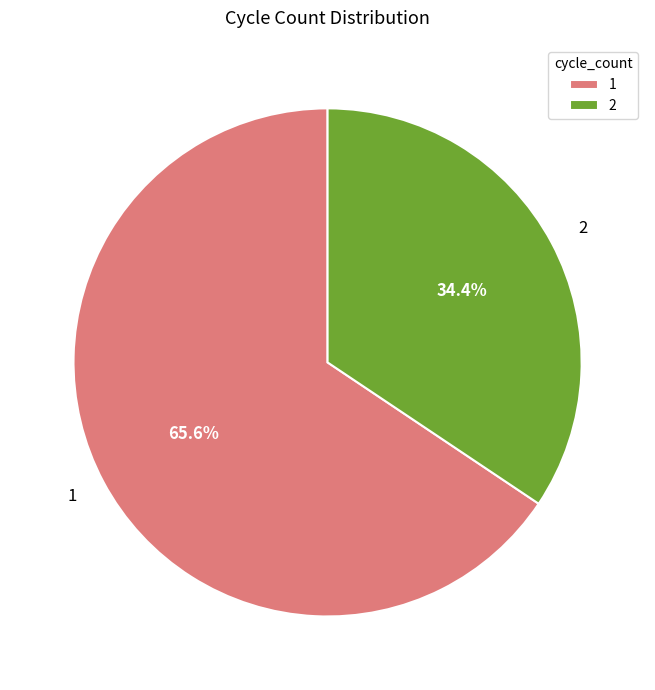

To the nearest percent, what is the difference between the 2 and 1 slice percentages?

31%